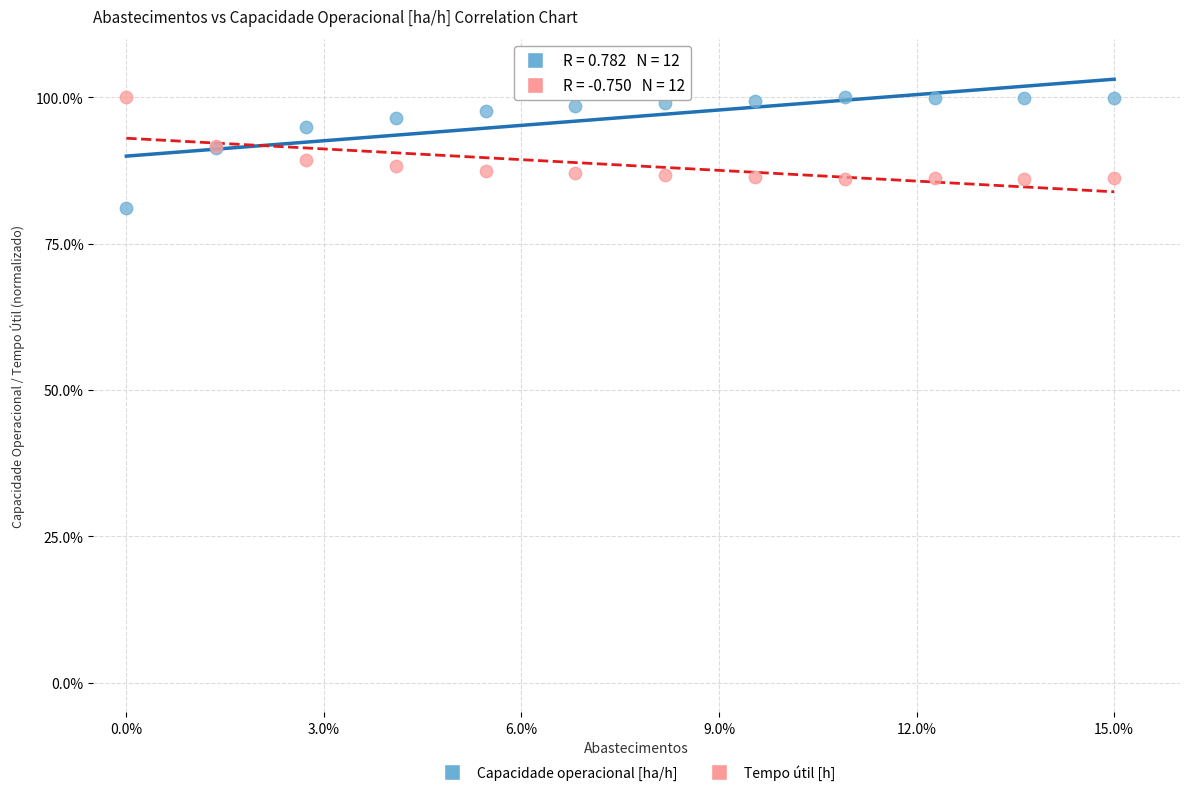

What are all the series names shown in the legend?

Capacidade operacional [ha/h], Tempo útil [h]